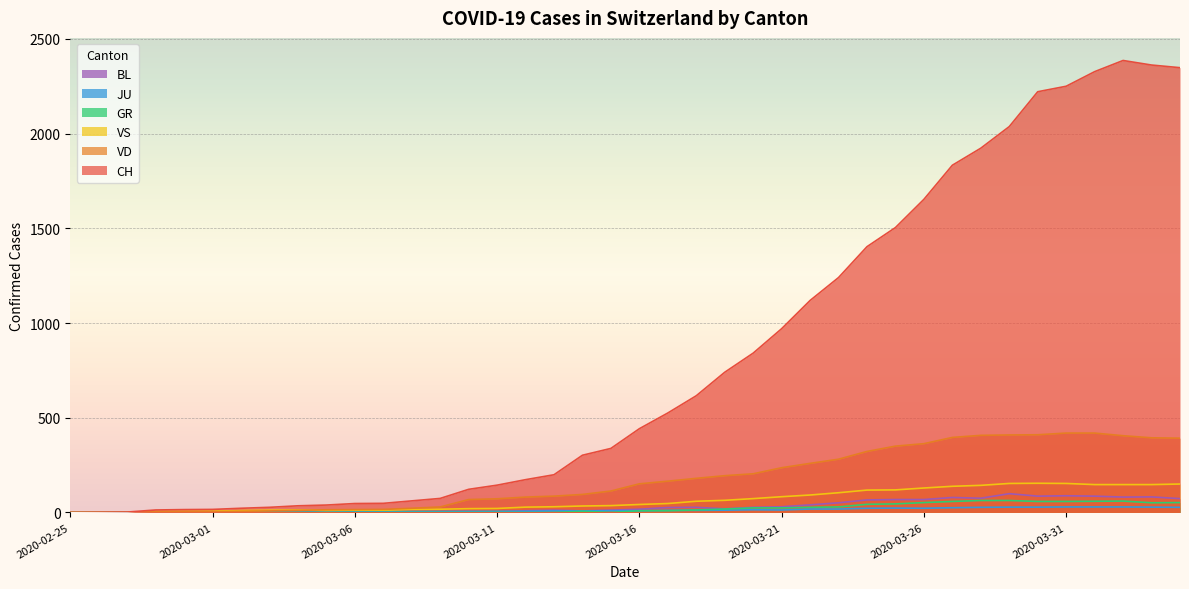

True or false: BL and CH intersect in this chart.

False